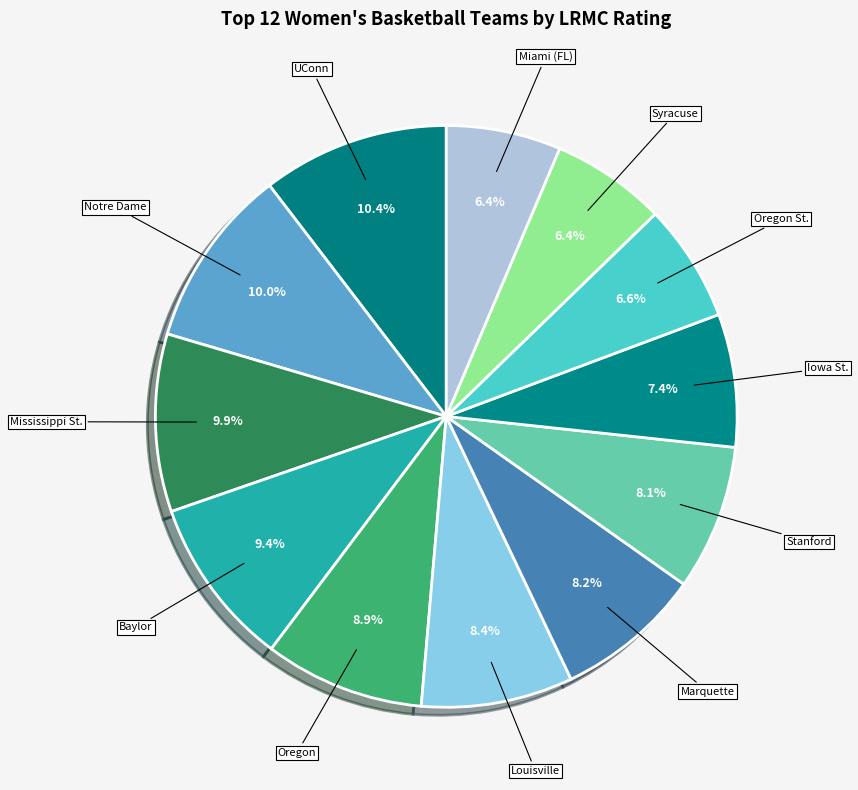

What is the total percentage of Baylor and UConn?

19.8%